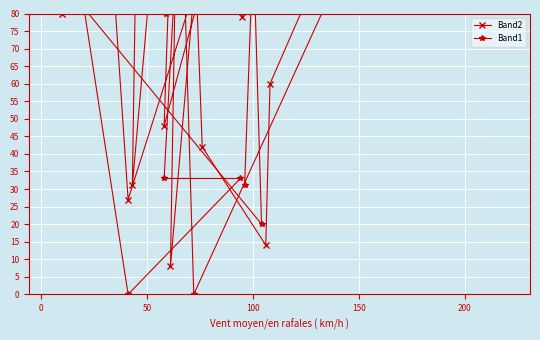

The Band2 series shows 86 at 28. True or false?

False